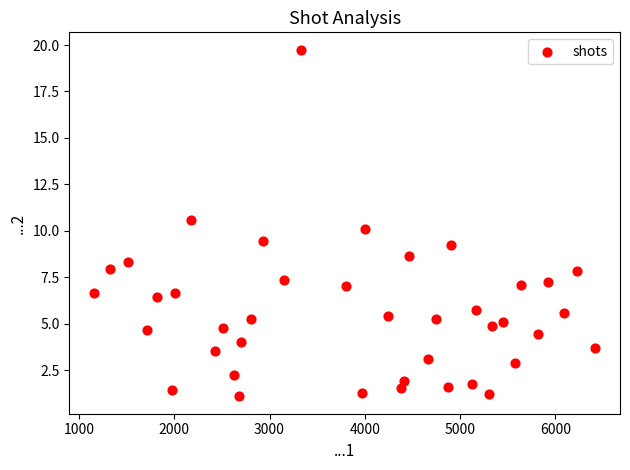

What is the range of X values (max minus min)?

5252.0